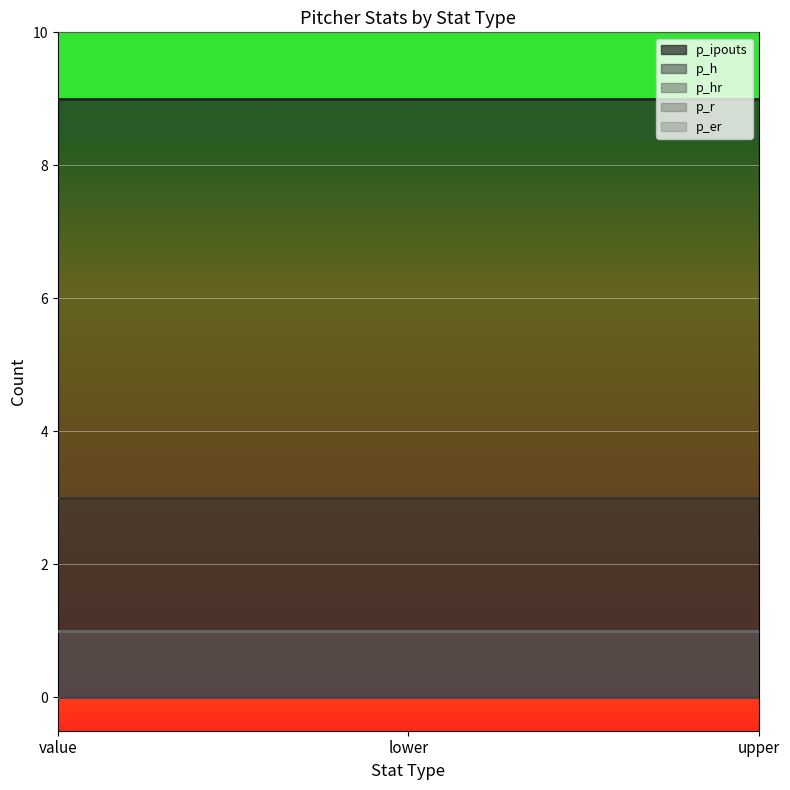

List the series in order of their peak value, lowest first.

p_hr, p_r, p_er, p_h, p_ipouts